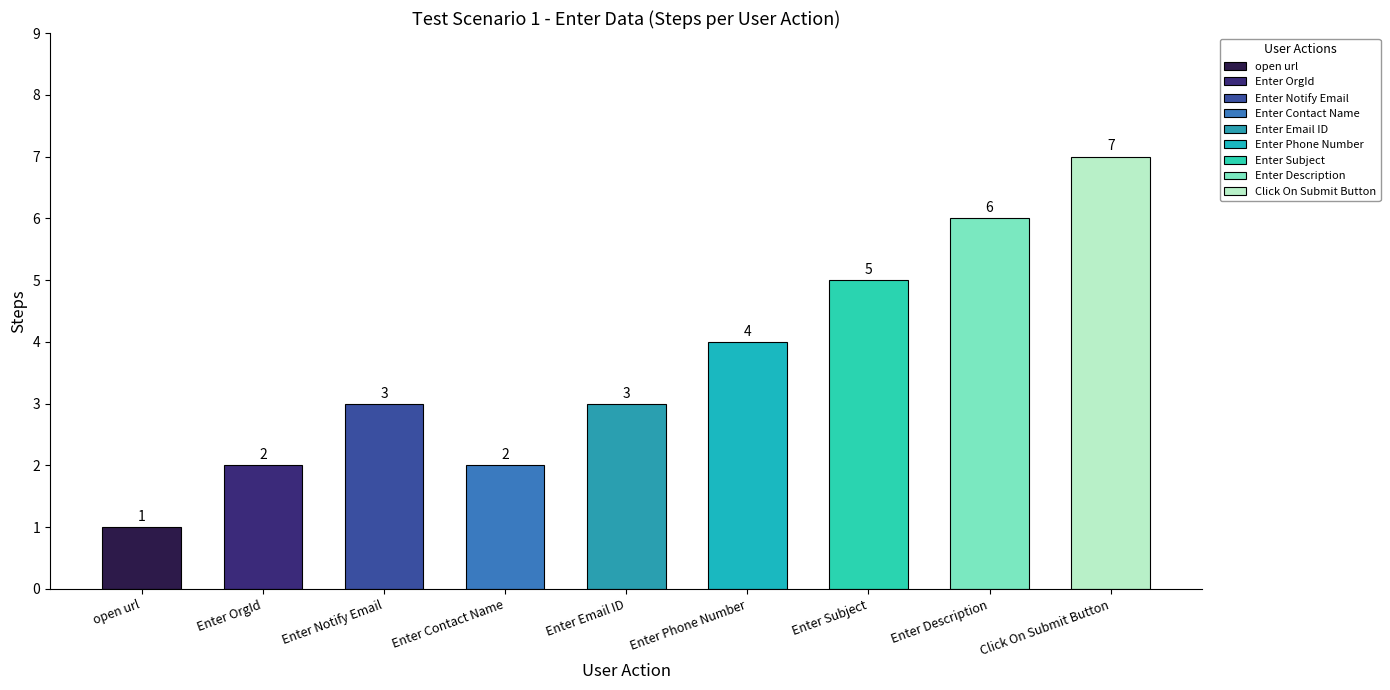

What is the minimum value shown in the chart?

1